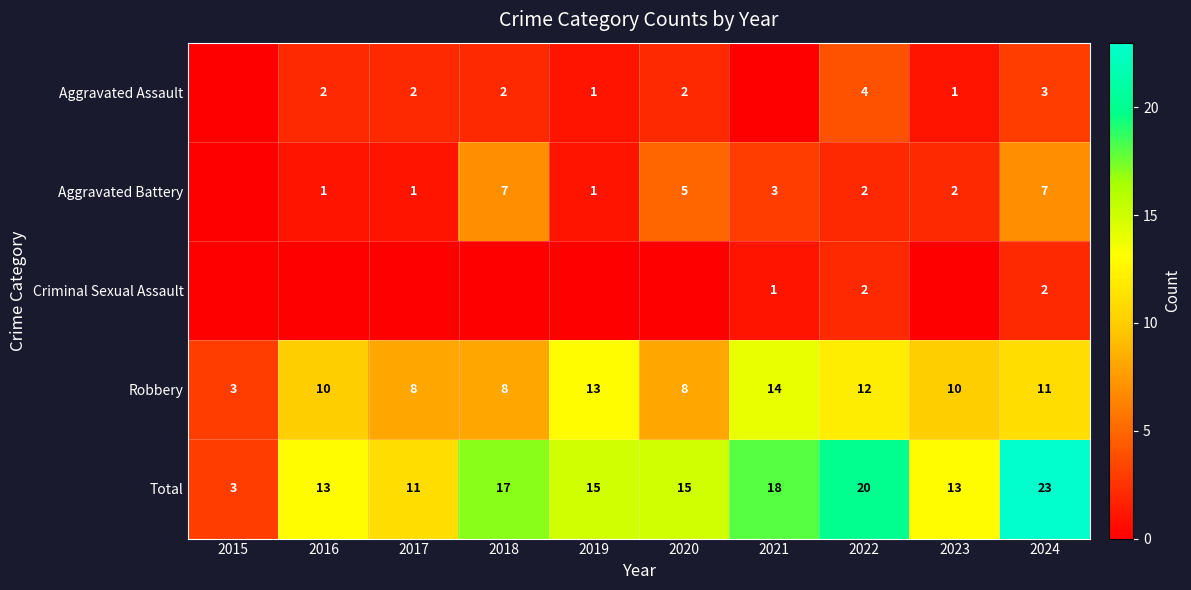

At how many categories does at least one series exceed 7?

9